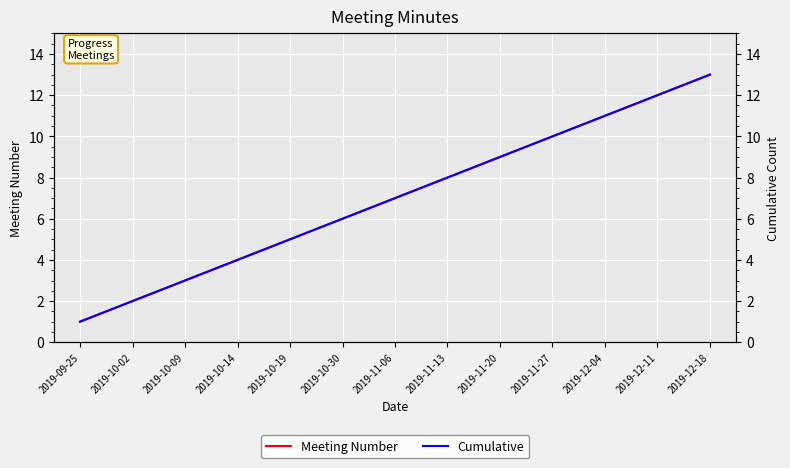

At which category is the sum across all series the highest?

2019-12-18